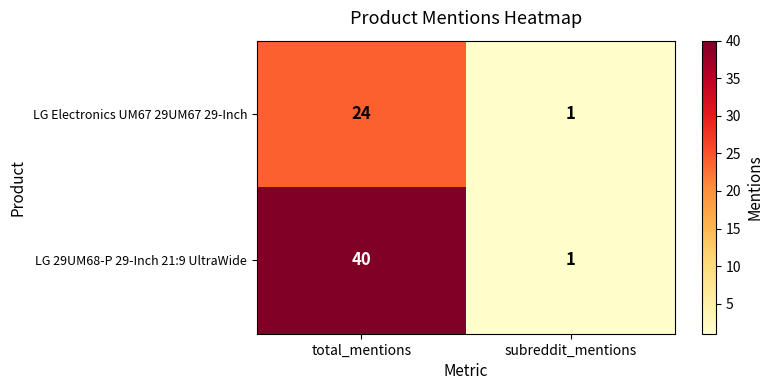

At which category is the sum across all series the highest?

total_mentions